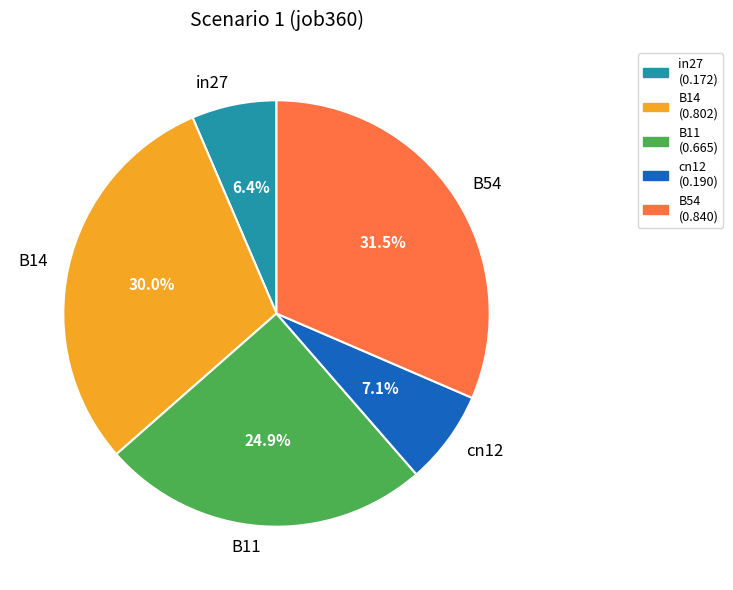

Is there any slice that represents more than half of the pie?

No